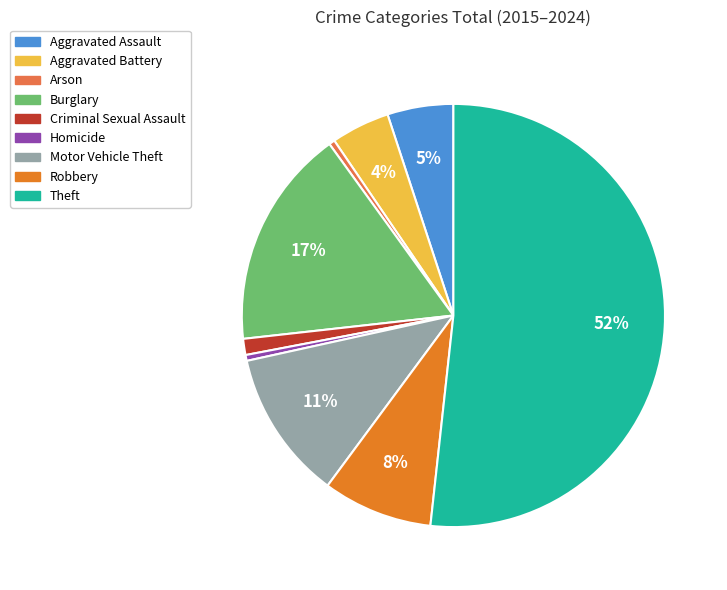

True or false: Burglary accounts for 30% of the total.

False